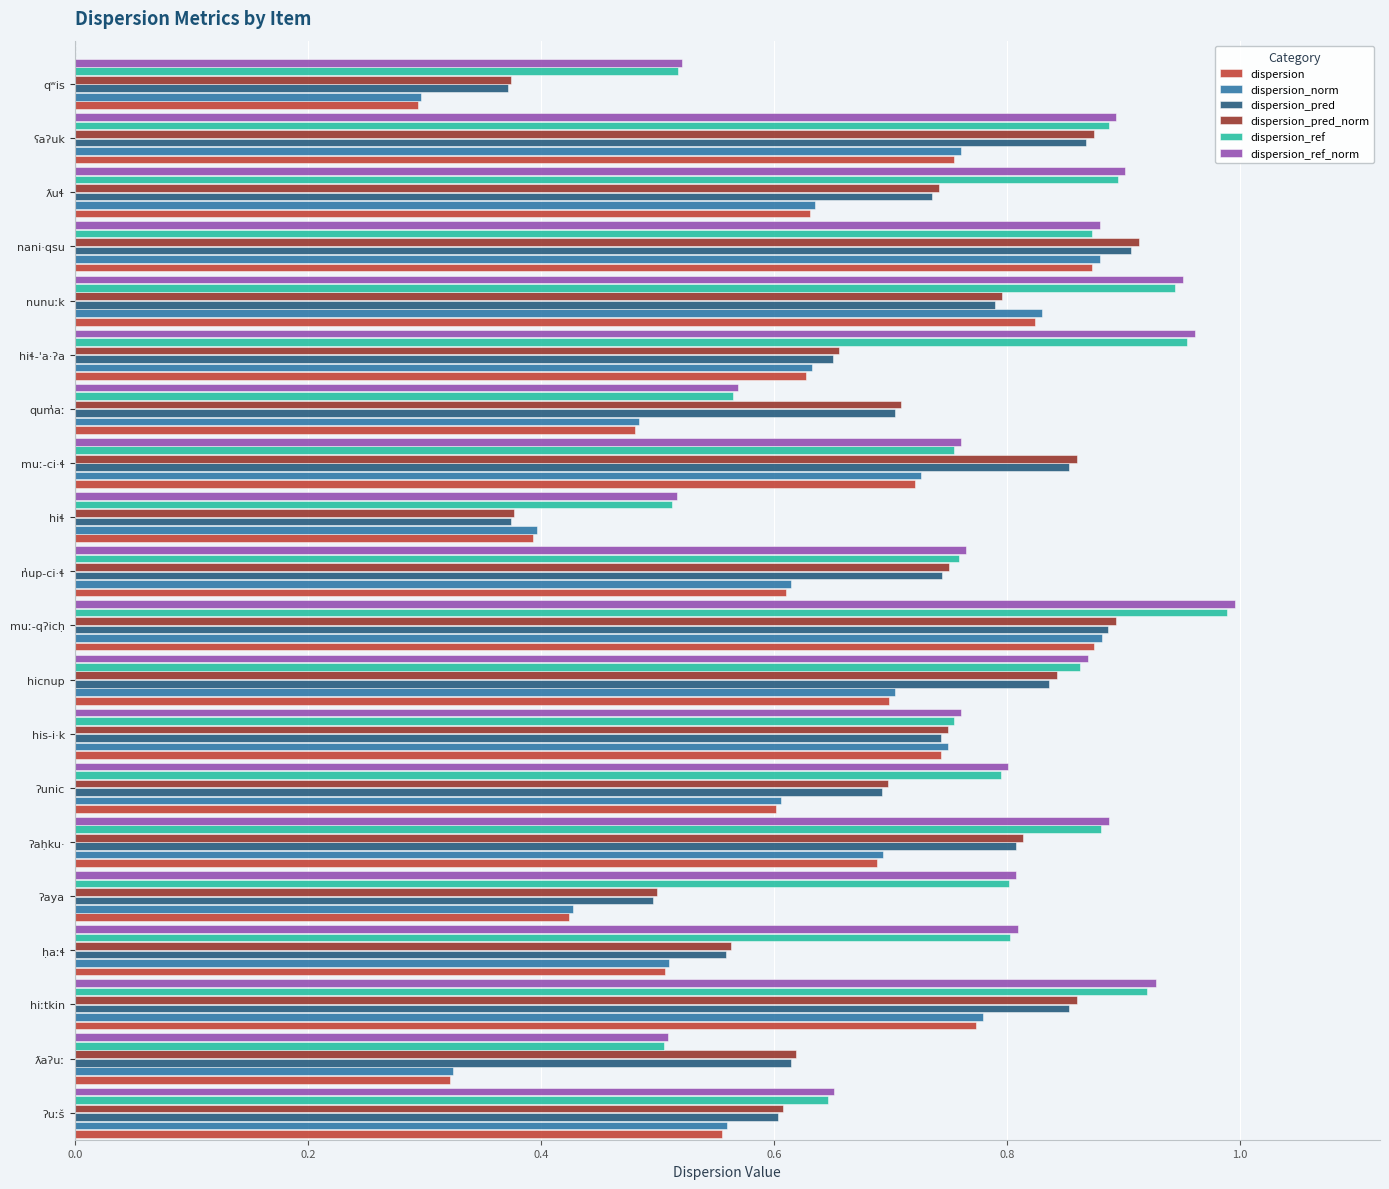

Between ƛaʔuː and hiɬ-'a·ʔa, which series saw the biggest shift?

dispersion_ref_norm